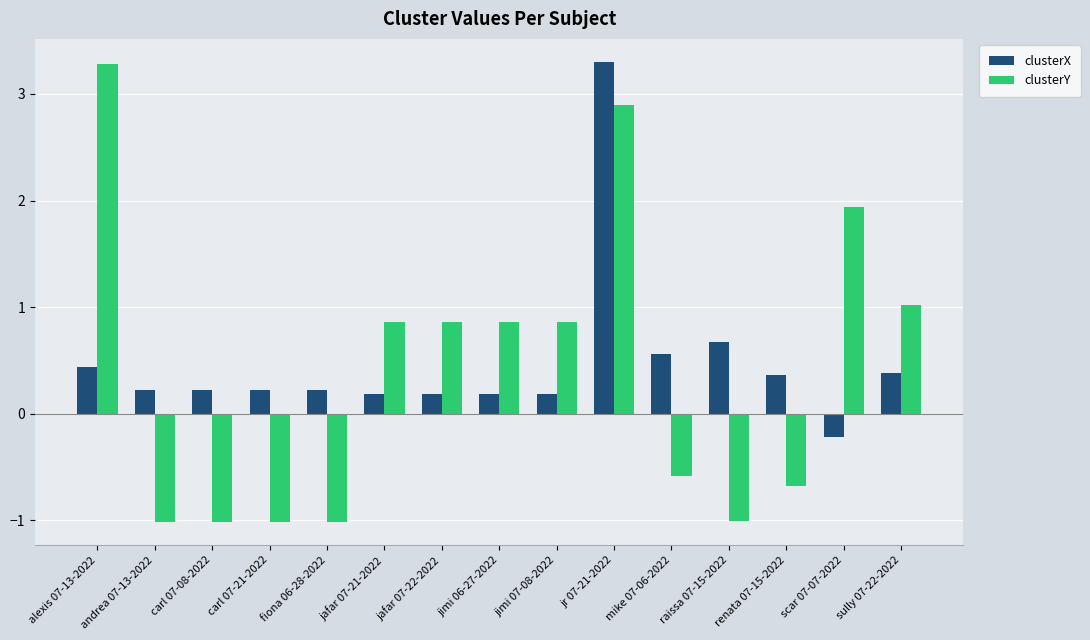

How many categories are shown in the chart?

15